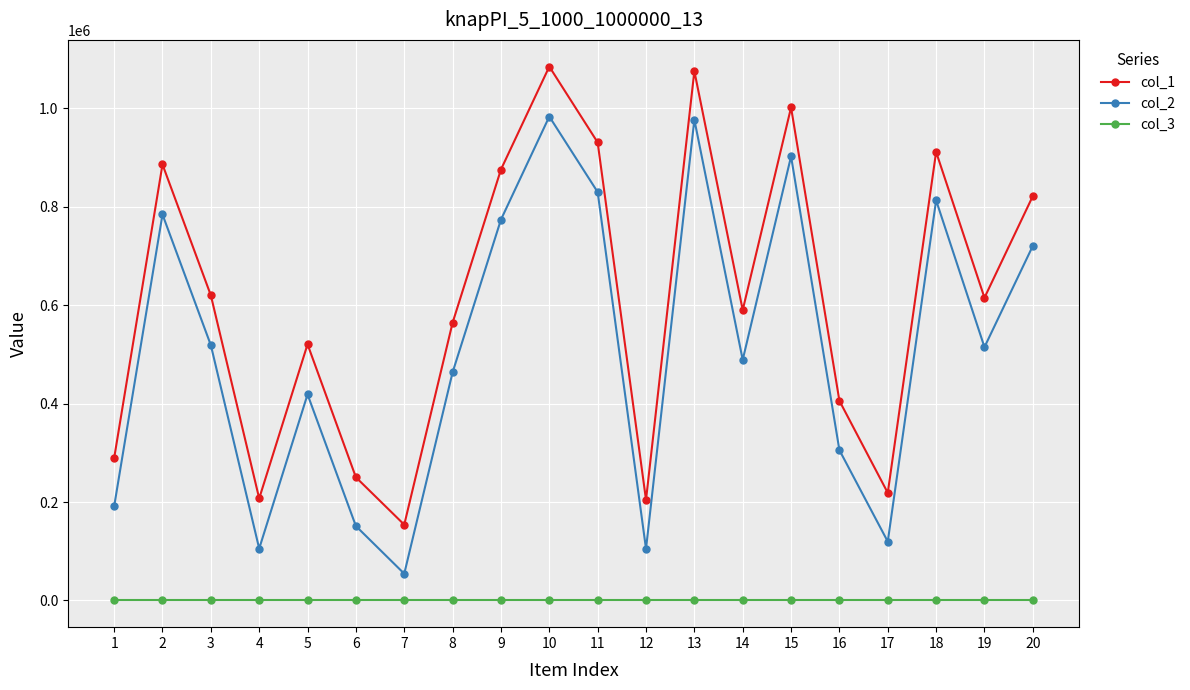

True or false: col_3 and col_2 intersect in this chart.

False